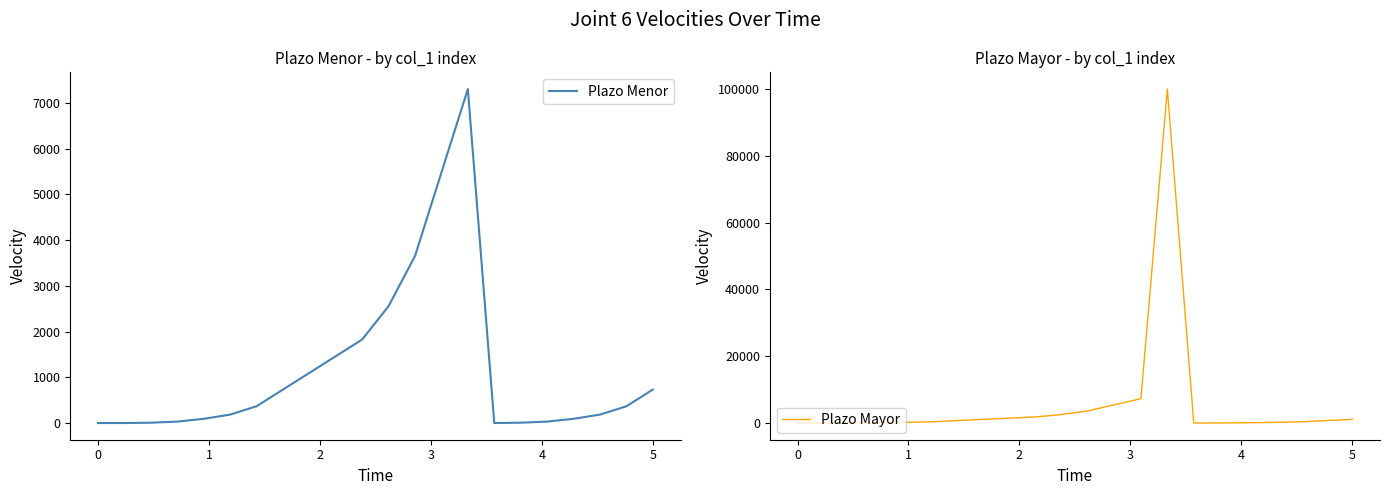

True or false: Plazo Mayor and Plazo Menor intersect in this chart.

False